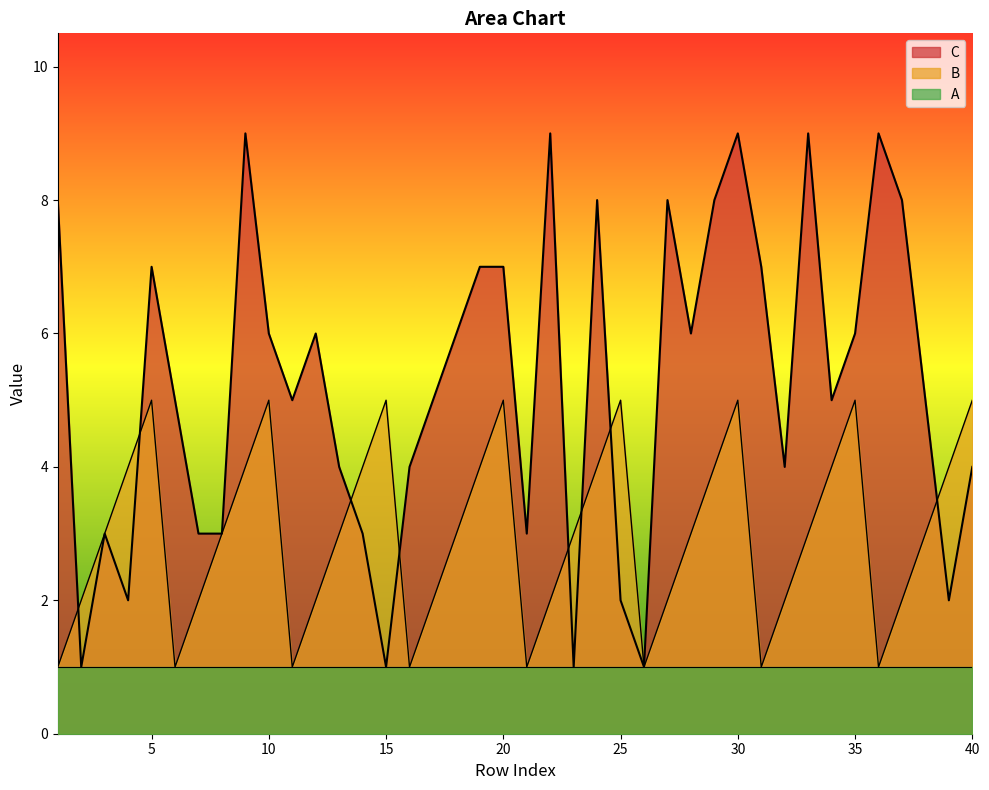

What is the sum of all B values?

120